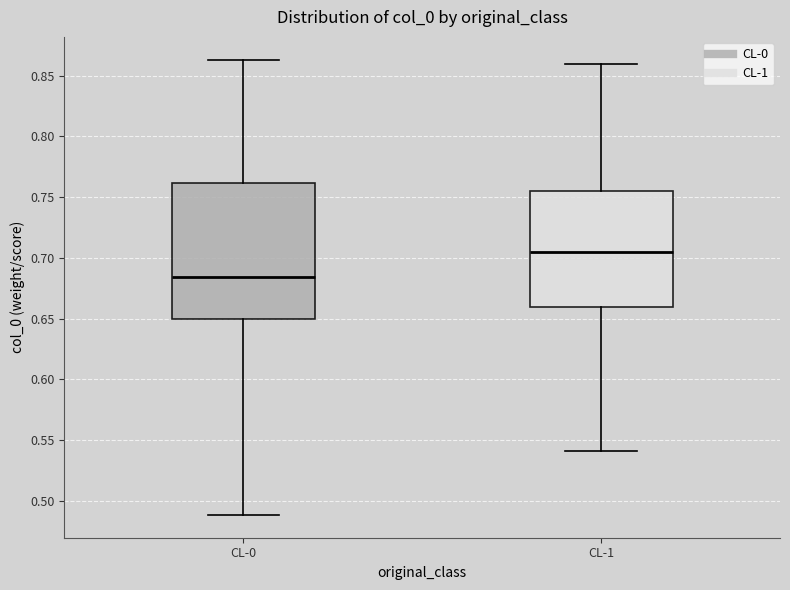

Where does the median line of the box for CL-1 sit on the y-axis? The values are not printed on the chart, so give them approximately, as read against the axis.

0.705